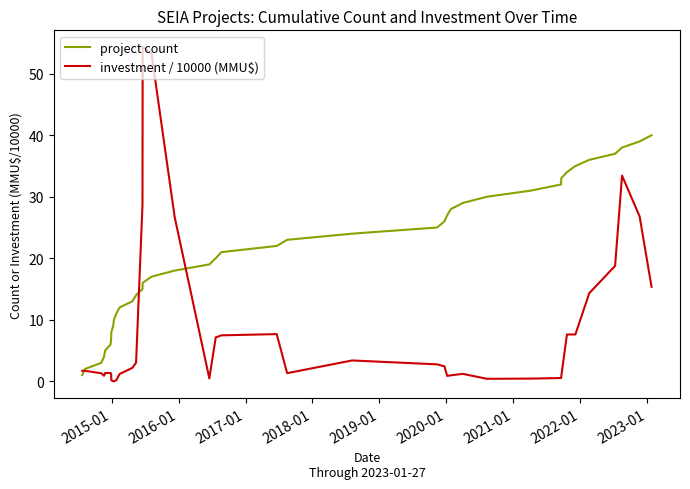

At how many categories does at least one series exceed 0?

40